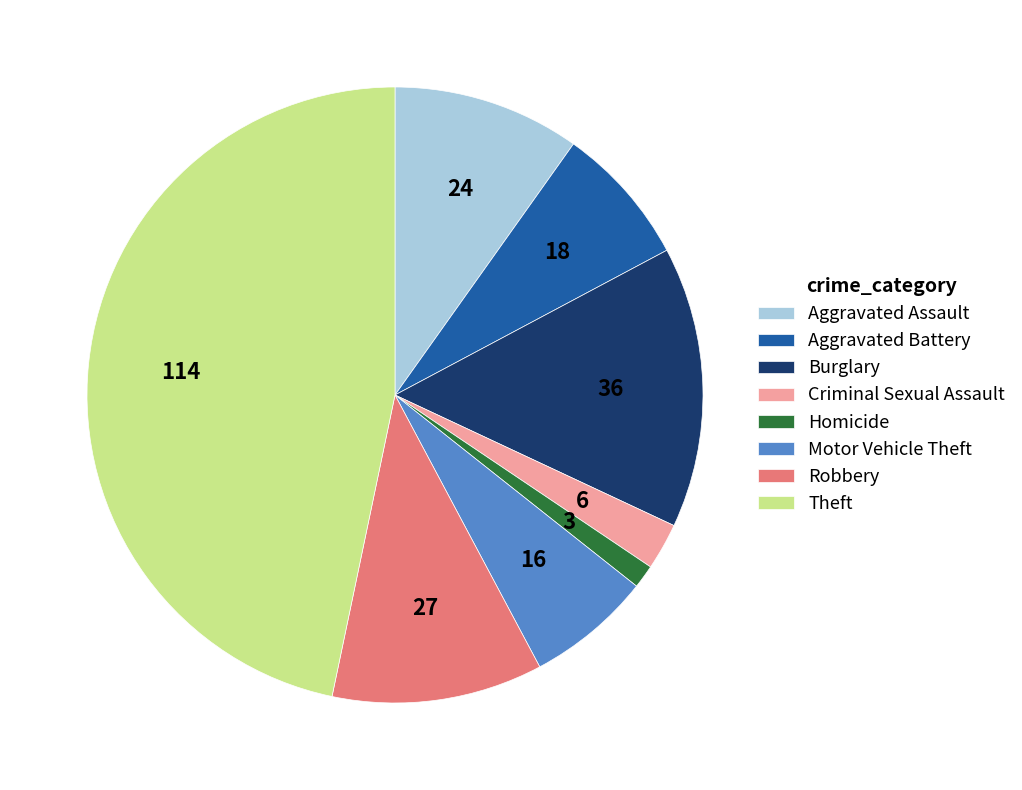

What is the ratio of the value at Criminal Sexual Assault to the value at Aggravated Assault?

0.2